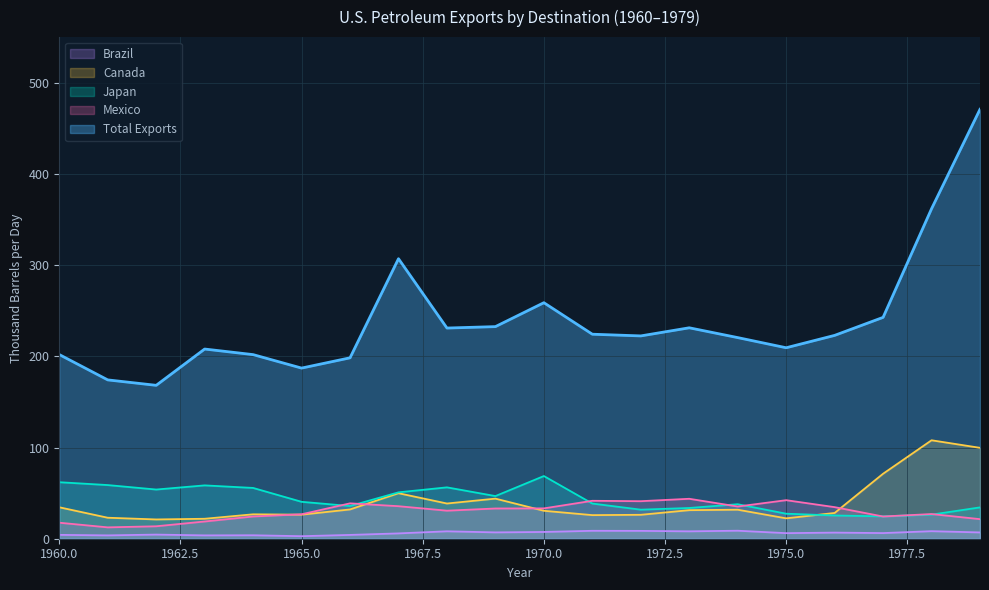

True or false: Japan has more than 2 interior local peaks.

True